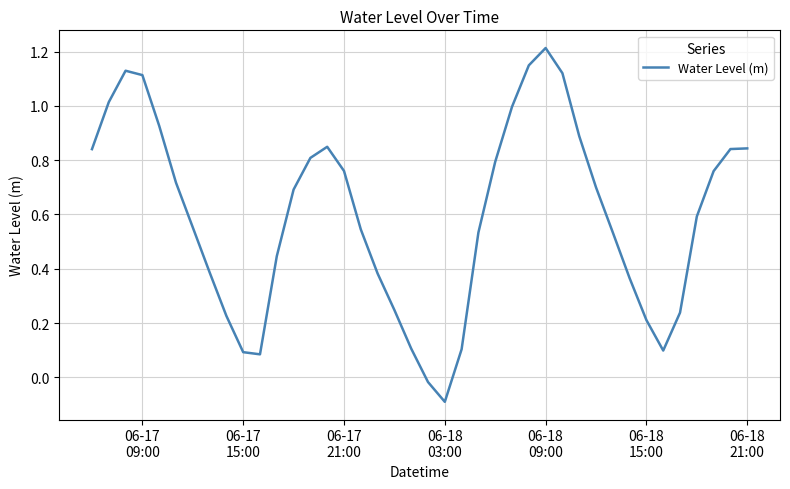

What is the difference between the maximum and minimum values?

1.3